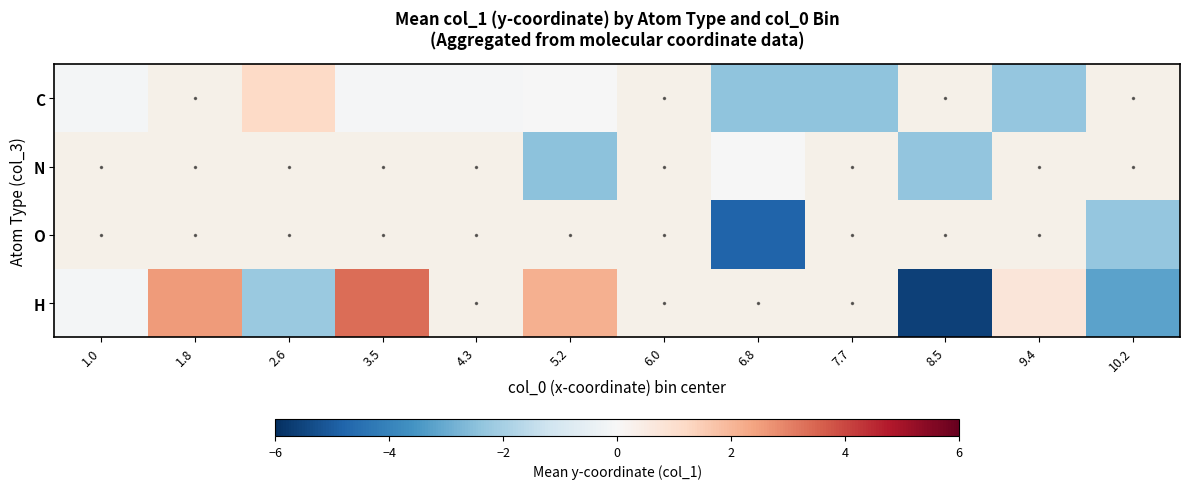

How many values in N are below zero?

3